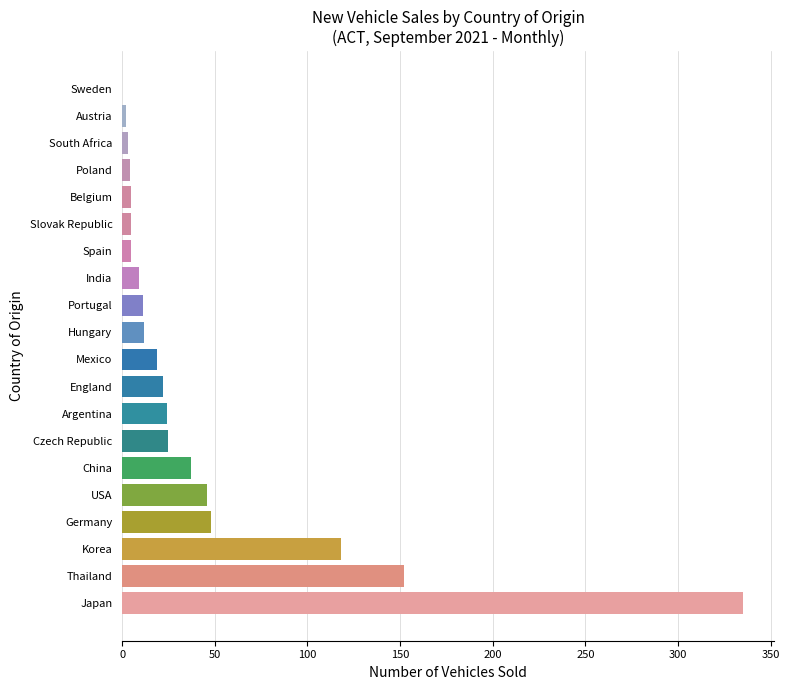

Where is the data nearest to the value 167?

Thailand